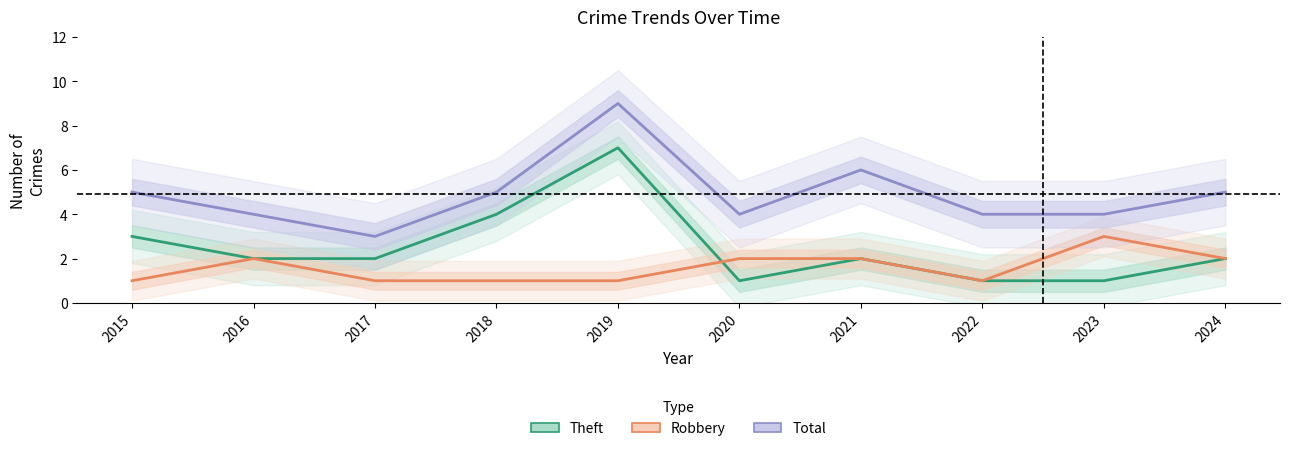

Where does the Theft series first go above 2?

2015